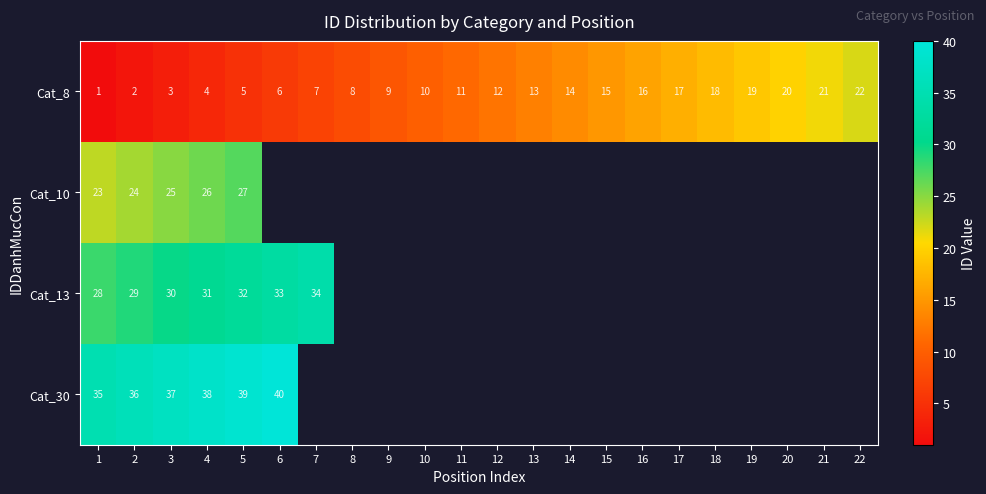

Is it true that Cat_30 equals 22 at 2?

False